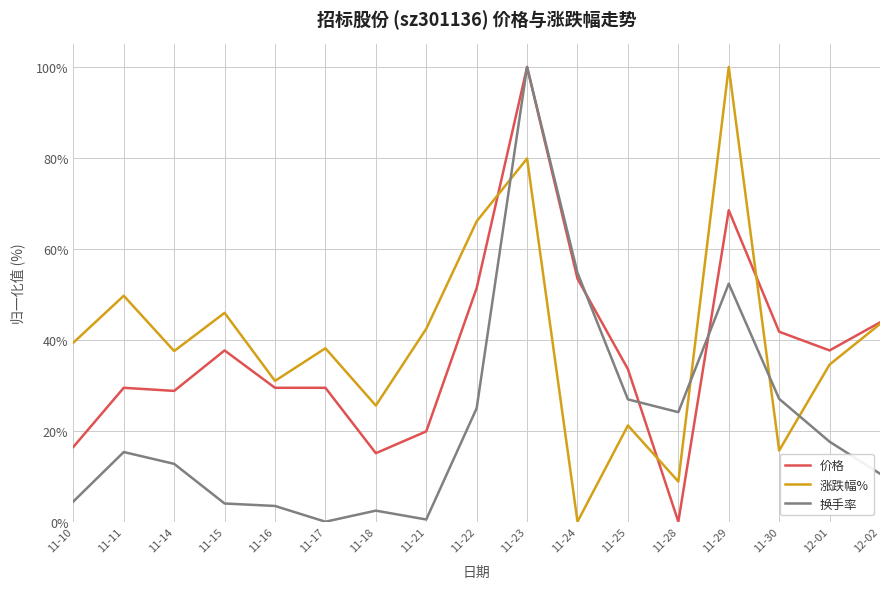

How many series are shown in this chart?

3